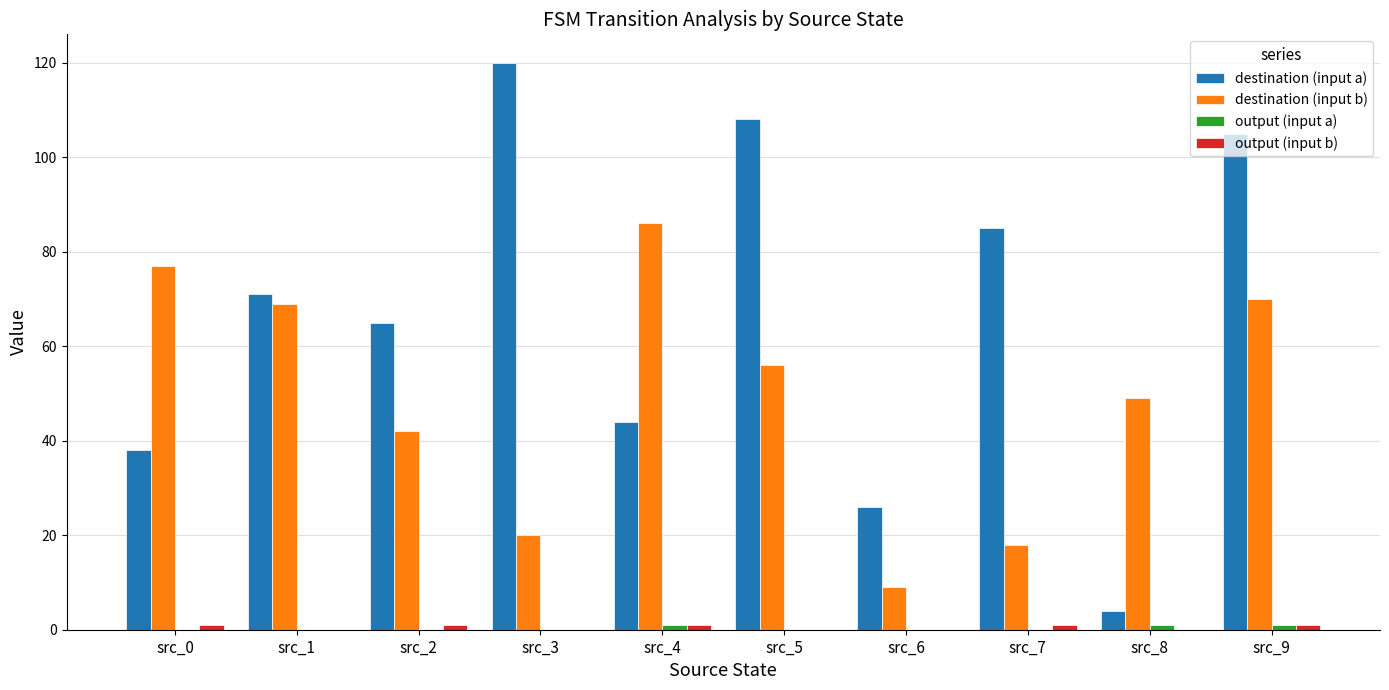

Count the number of data series in this chart.

4